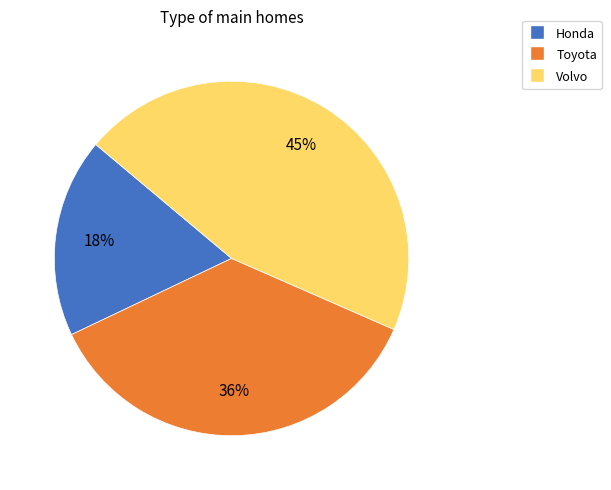

Do Honda and Volvo together represent more than half of the pie?

Yes